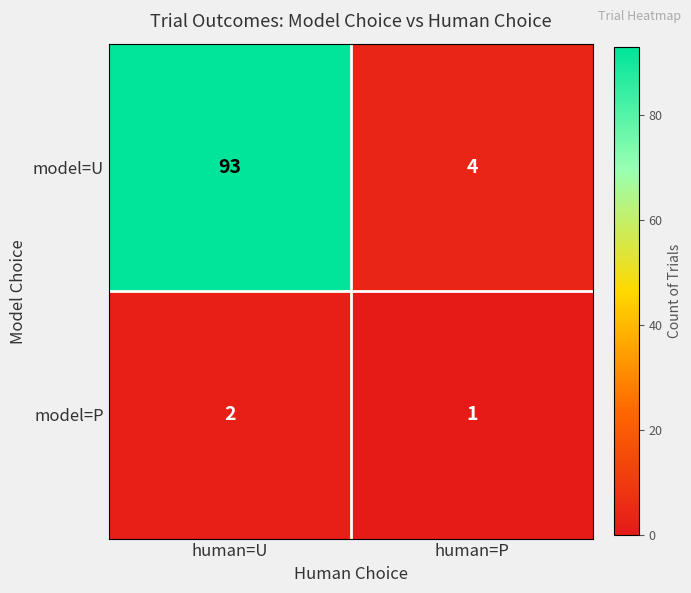

At which category is the sum across all series the highest?

human=U